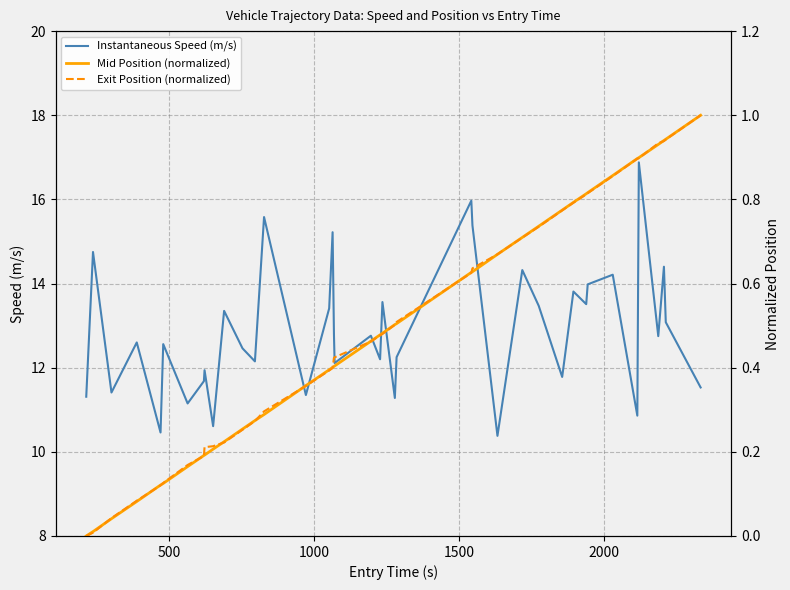

Reading left to right, list all the values displayed in this chart.

Instantaneous Speed (m/s): 11.3	14.8	11.4	12.6	10.5	12.6	11.2	11.7	11.9	10.6	13.3	12.5	12.2	15.6	11.3	13.4	15.2	12.8	12.1	12.8	12.2	13.6	11.3	12.2	16.0	15.4	10.4	14.3	13.5	11.8	13.8	13.5	14.0	14.2	10.9	16.9	12.8	14.4	13.1	11.5
Mid Position (normalized): 0.0	0.0	0.0	0.1	0.1	0.1	0.2	0.2	0.2	0.2	0.2	0.3	0.3	0.3	0.4	0.4	0.4	0.4	0.4	0.5	0.5	0.5	0.5	0.5	0.6	0.6	0.7	0.7	0.7	0.8	0.8	0.8	0.8	0.9	0.9	0.9	0.9	0.9	0.9	1.0
Exit Position (normalized): 0.0	0.0	0.0	0.1	0.1	0.1	0.2	0.2	0.2	0.2	0.2	0.3	0.3	0.3	0.4	0.4	0.4	0.4	0.4	0.5	0.5	0.5	0.5	0.5	0.6	0.6	0.7	0.7	0.7	0.8	0.8	0.8	0.8	0.9	0.9	0.9	0.9	0.9	0.9	1.0